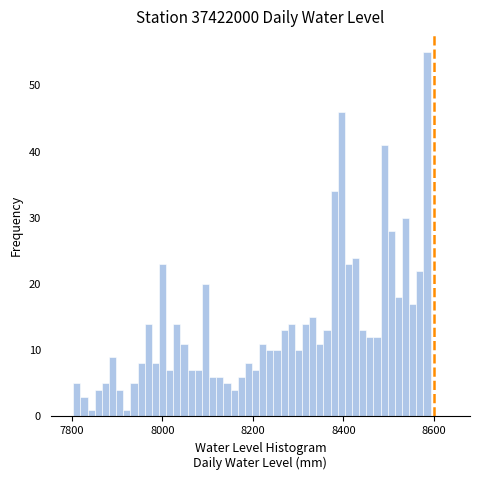

Read against the x-axis, roughly where is the centre of the tallest bar?

8580